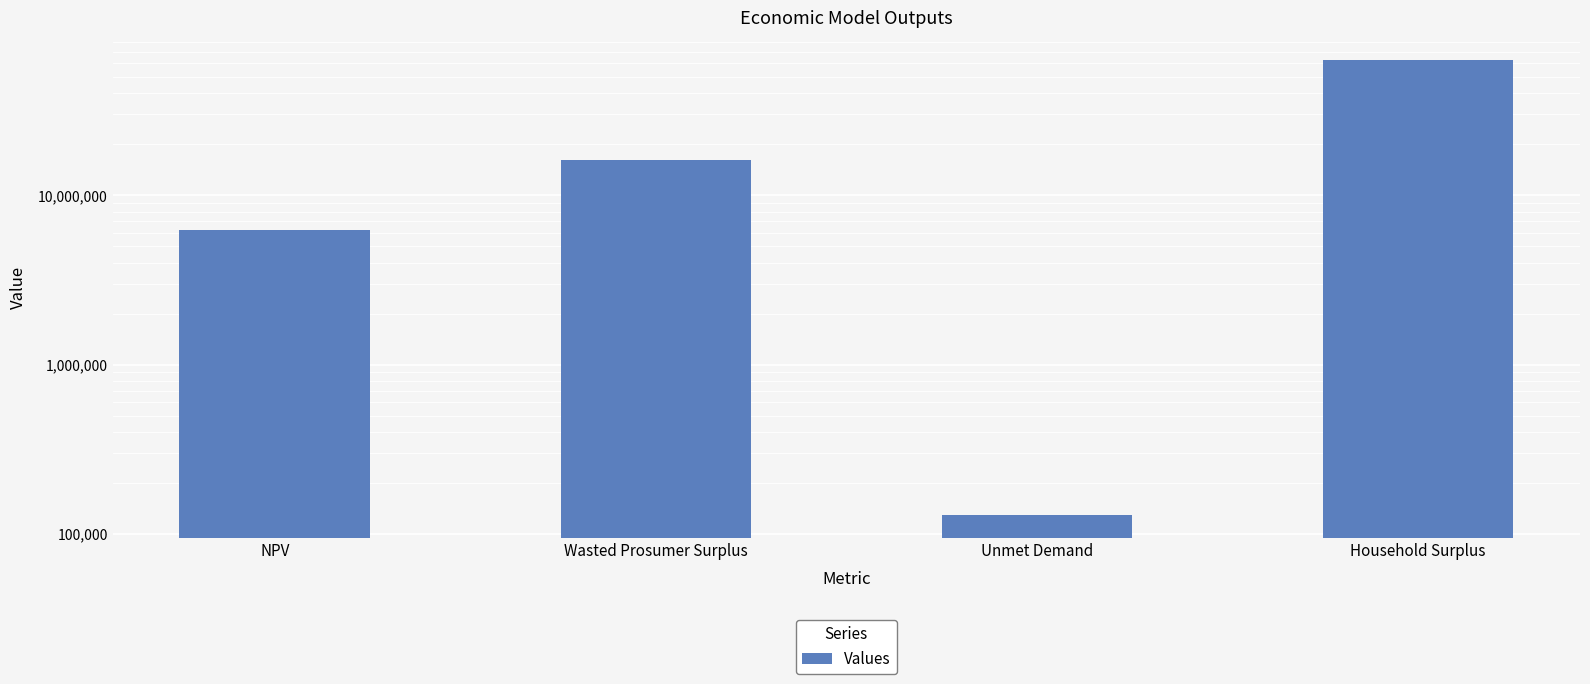

The chart shows a value of 9308161.7 at NPV. True or false?

False